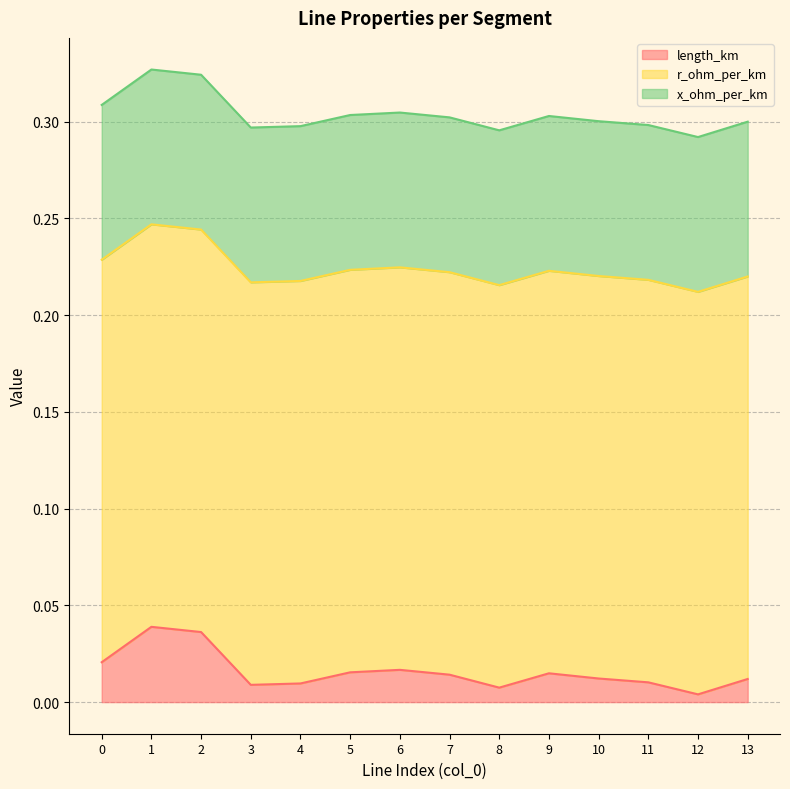

True or false: length_km and x_ohm_per_km intersect in this chart.

False